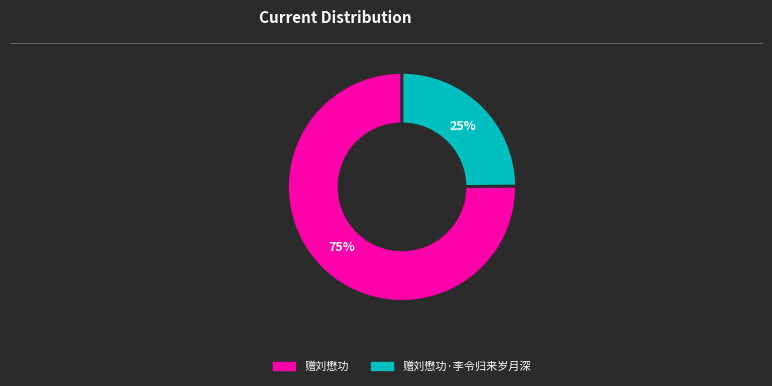

To the nearest percent, what is the average slice percentage?

50%